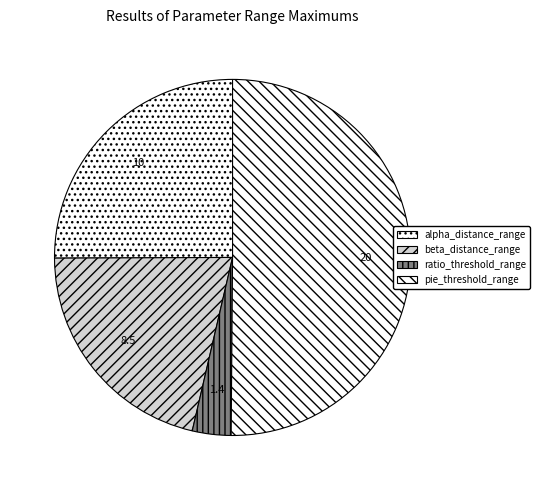

What is the ratio of the value at beta_distance_range to the value at alpha_distance_range?

0.8